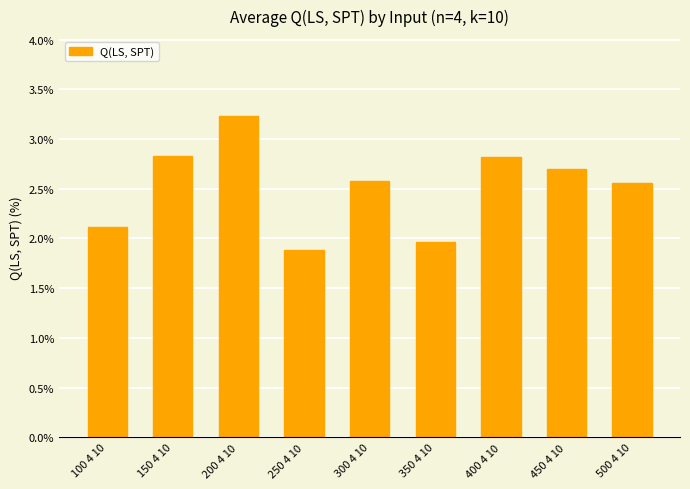

Where does the data first go above 2?

100 4 10